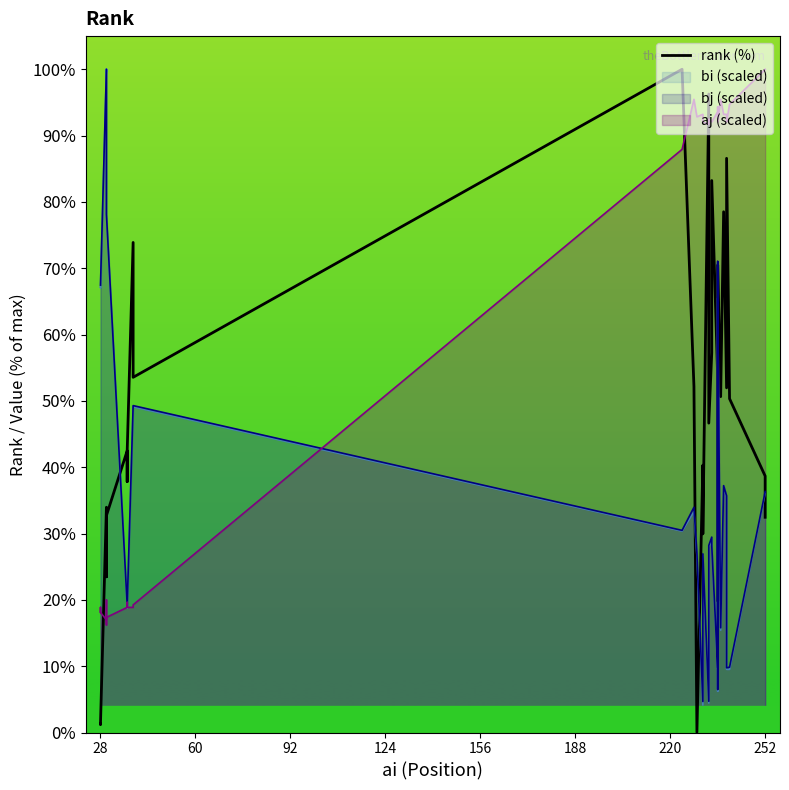

How many points are higher than both their immediate neighbors (excluding endpoints)?

11